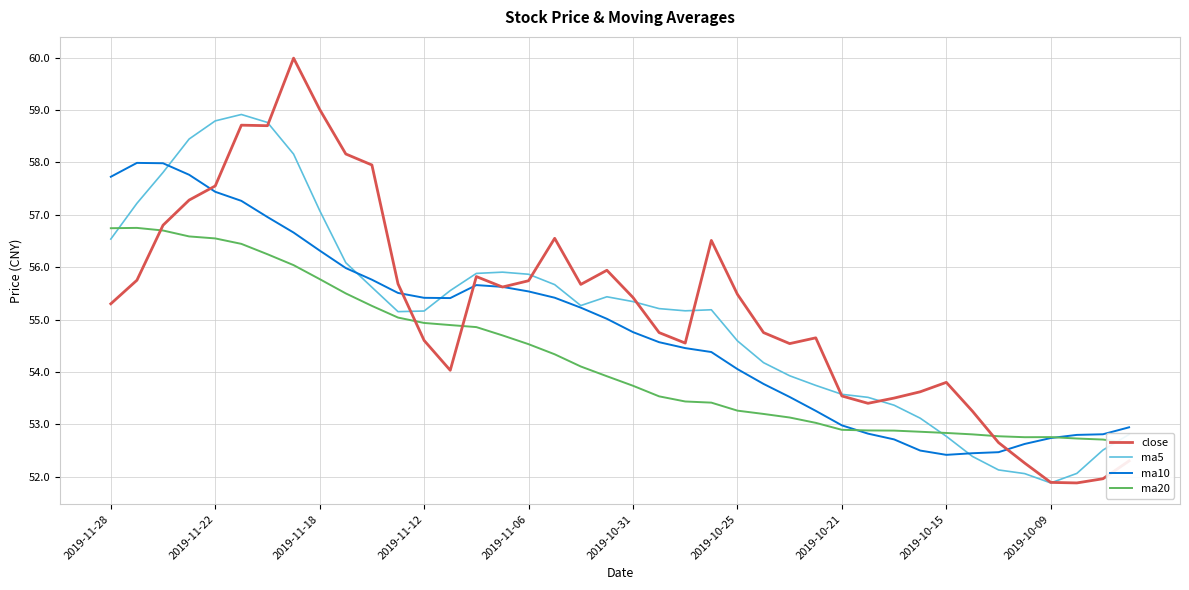

At how many categories does at least one series exceed 54?

28